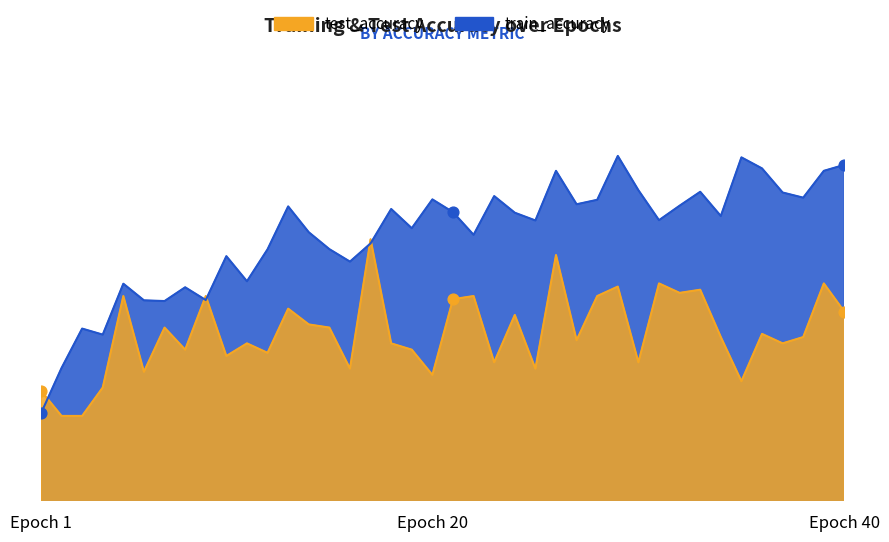

What is the total value across all series at 7?

1.4